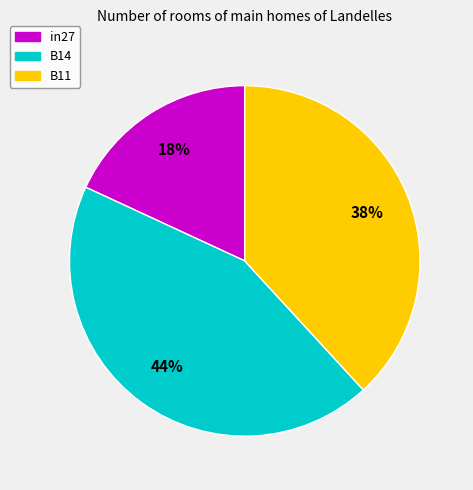

To the nearest percent, what is the average slice percentage?

33%